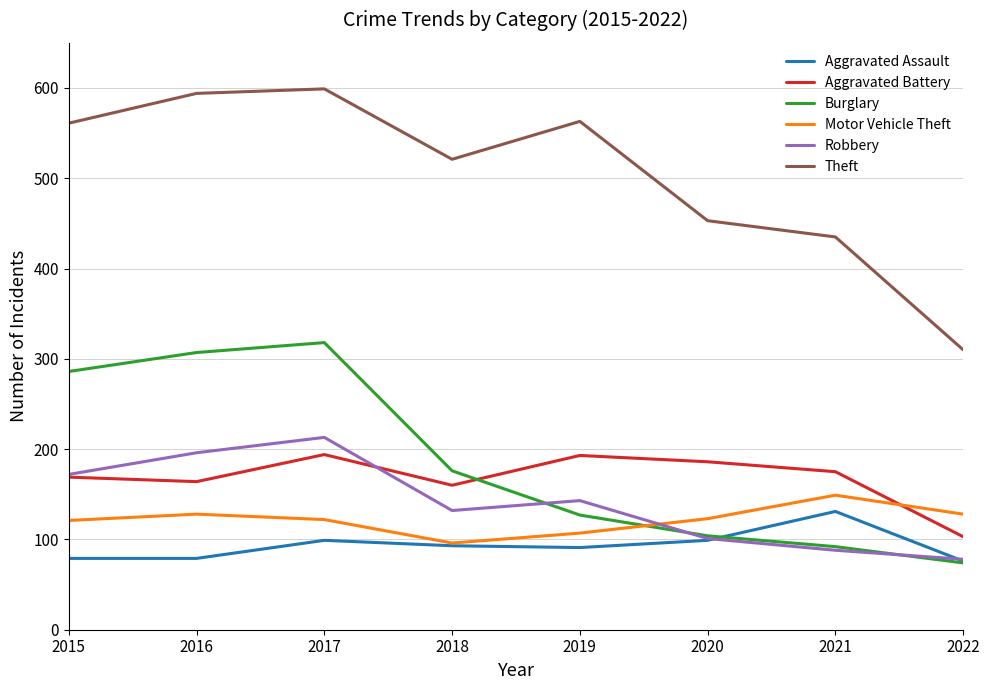

What is the sum of the Aggravated Assault values at 2016 and 2021?

210